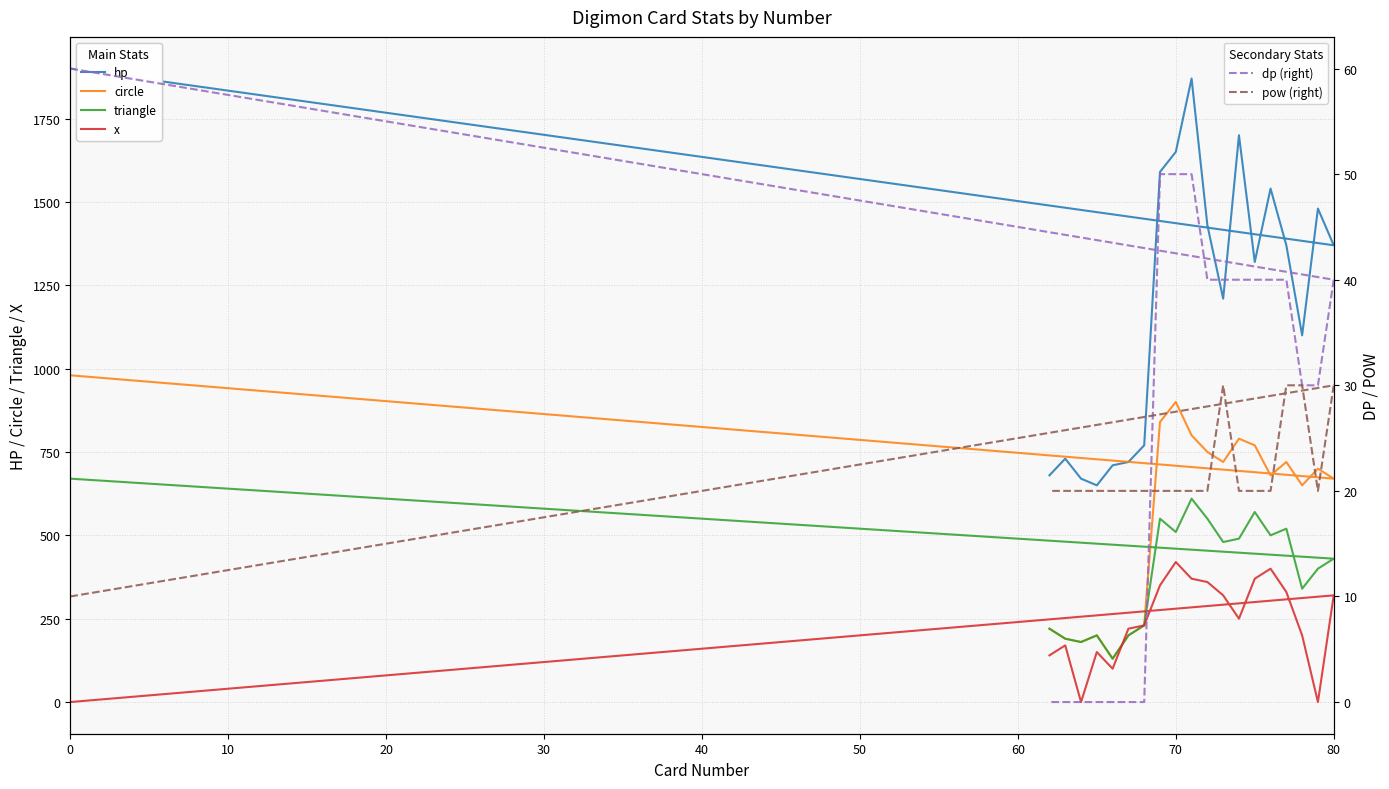

How many data points in triangle are above 480?

9